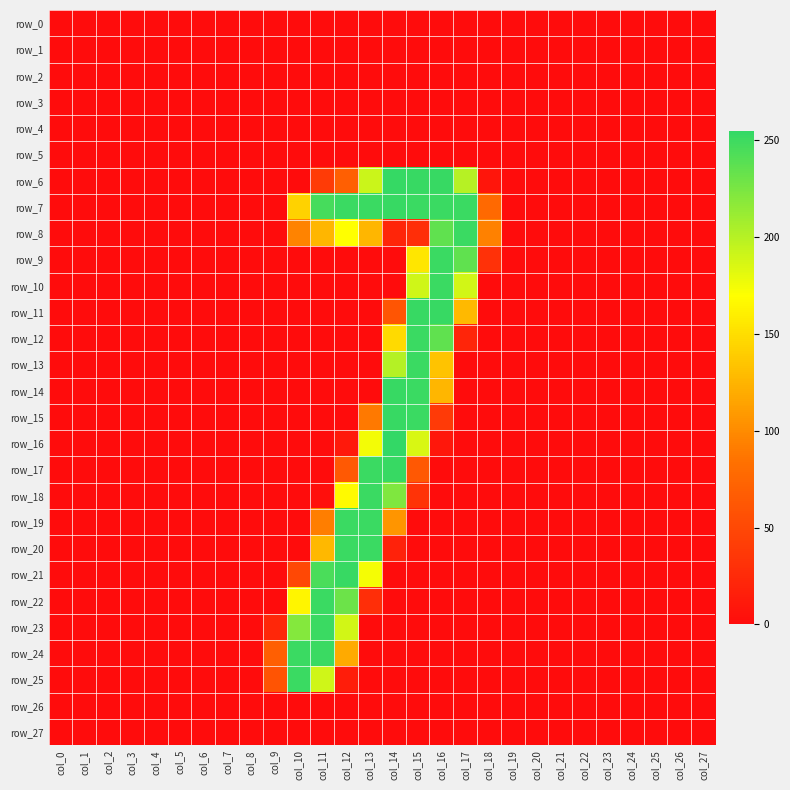

At which label does row_13 reach its minimum?

col_0